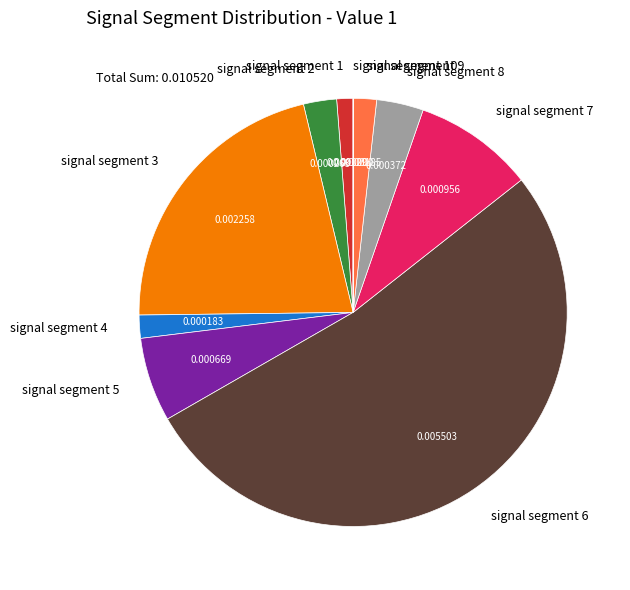

Between signal segment 6 and signal segment 8, which is larger?

signal segment 6